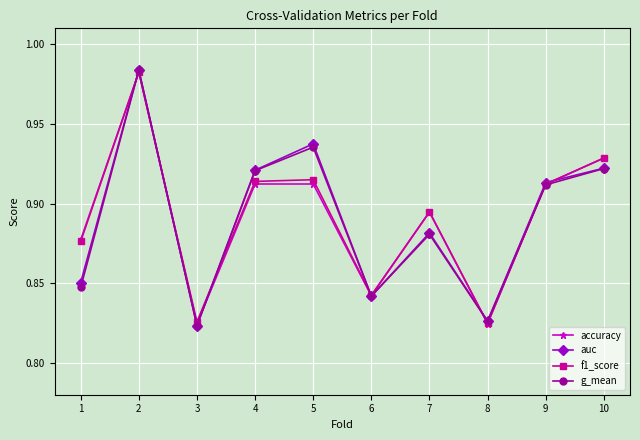

True or false: accuracy has a value of 0.5 at 5.

False